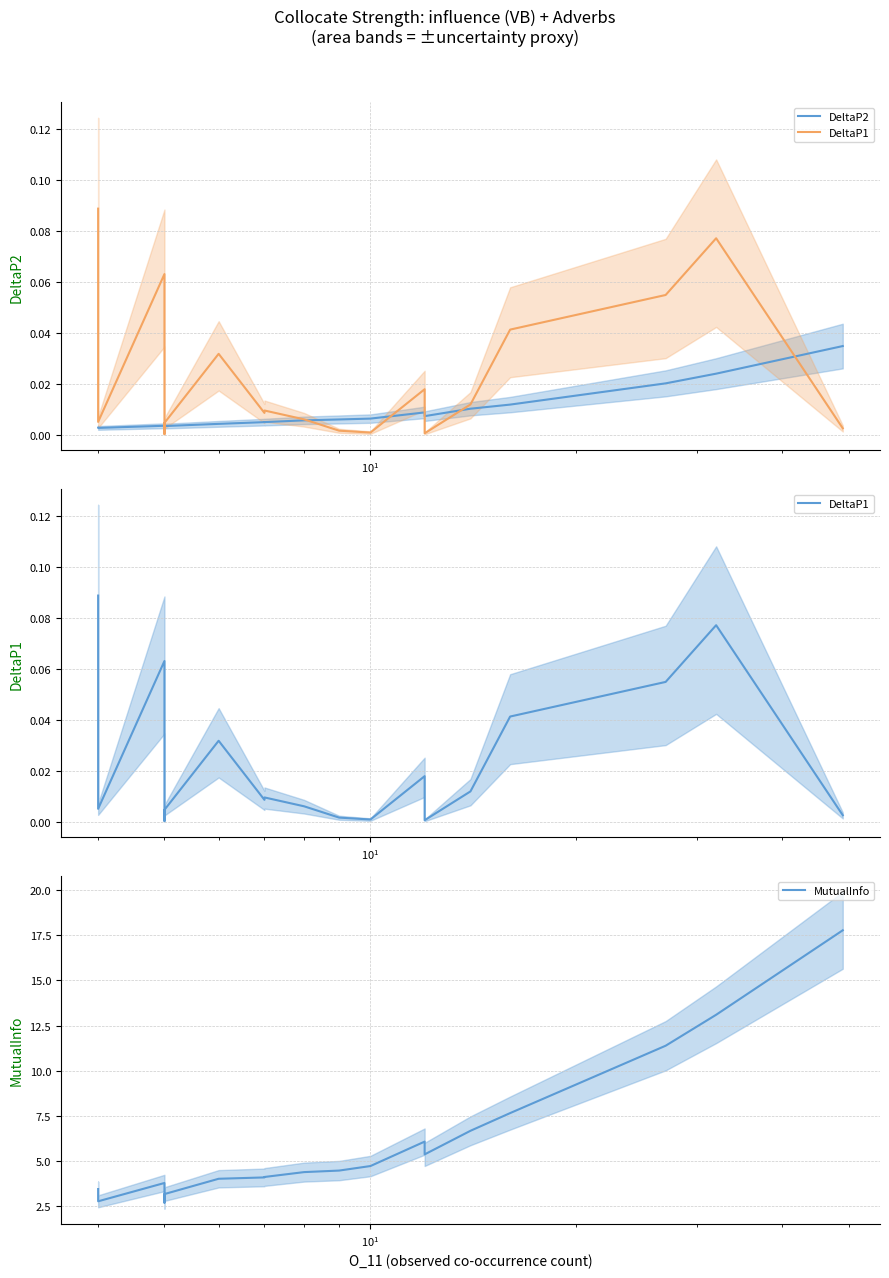

After their last crossing, which series has the higher values: DeltaP2 or DeltaP1?

DeltaP2